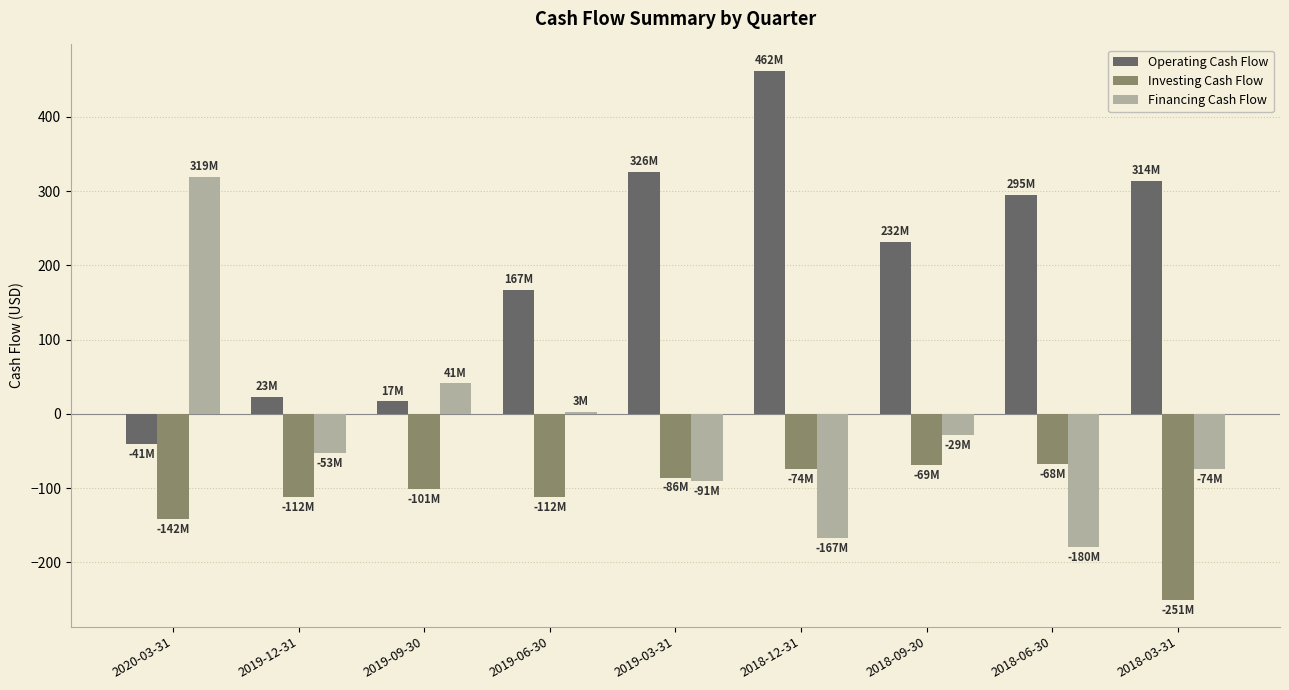

Is it true that Financing Cash Flow equals 319 at 2020-03-31?

True